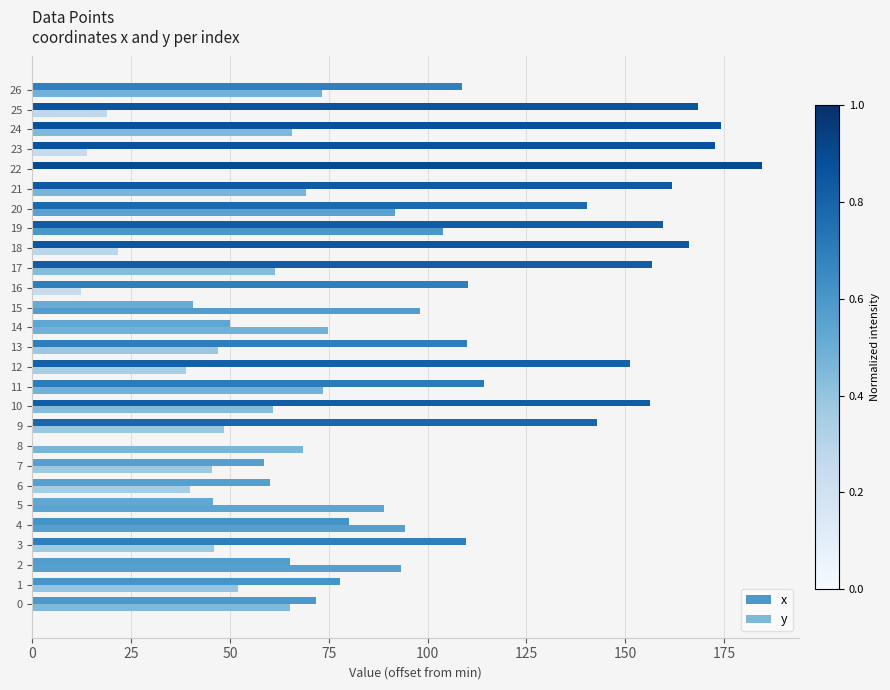

Which series has the largest range (max minus min)?

x